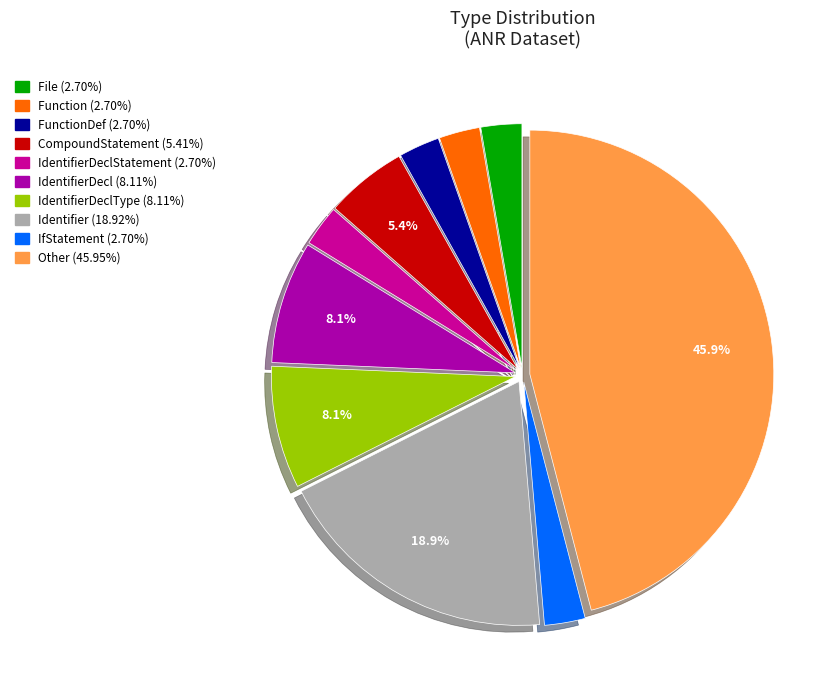

To the nearest percent, what is the average slice percentage?

10%